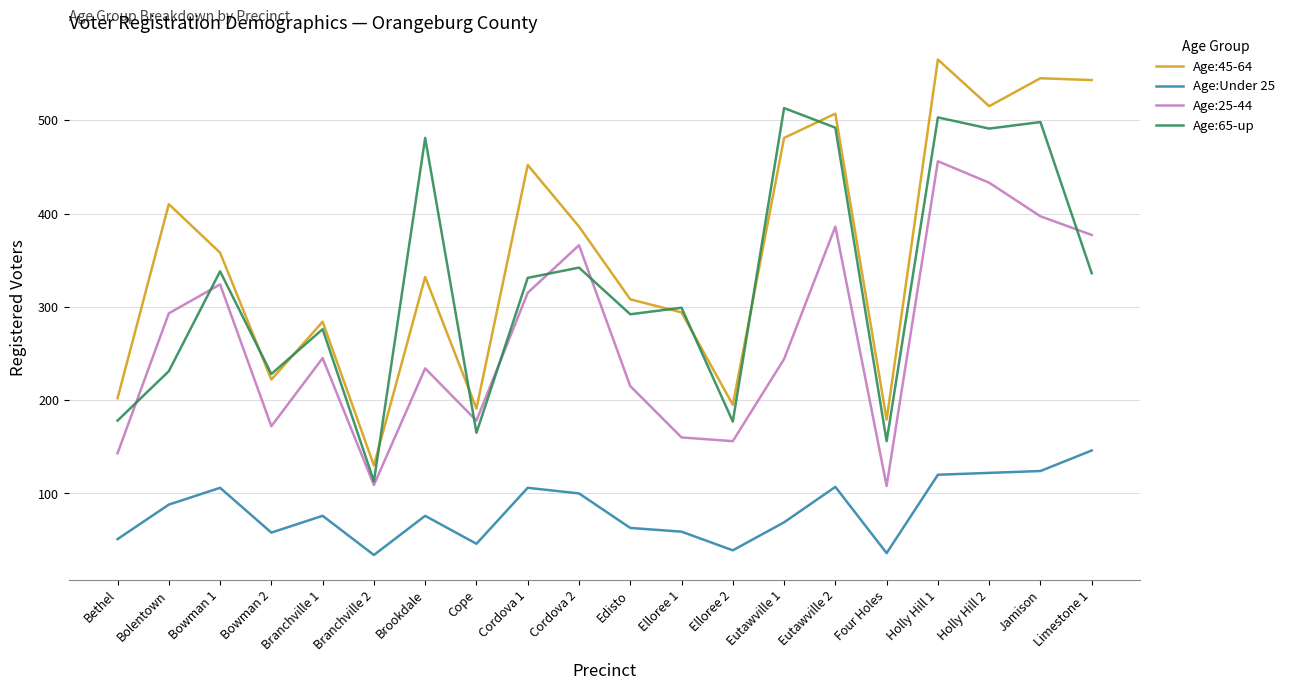

At which label does Age:Under 25 reach its peak?

Limestone 1